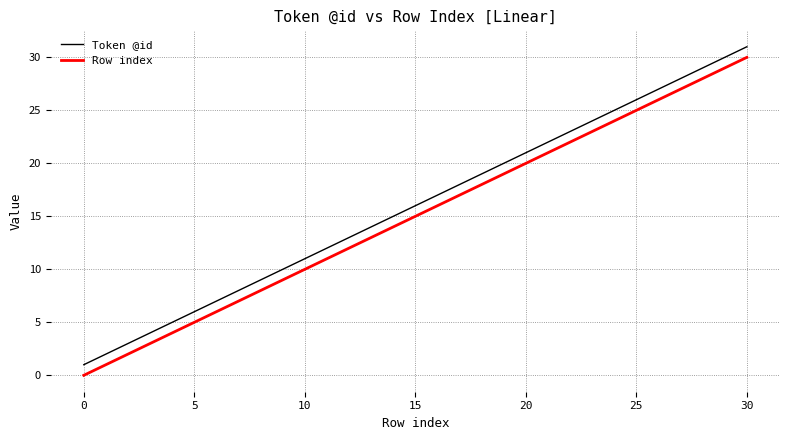

True or false: Row index and Token @id cross at least once.

False